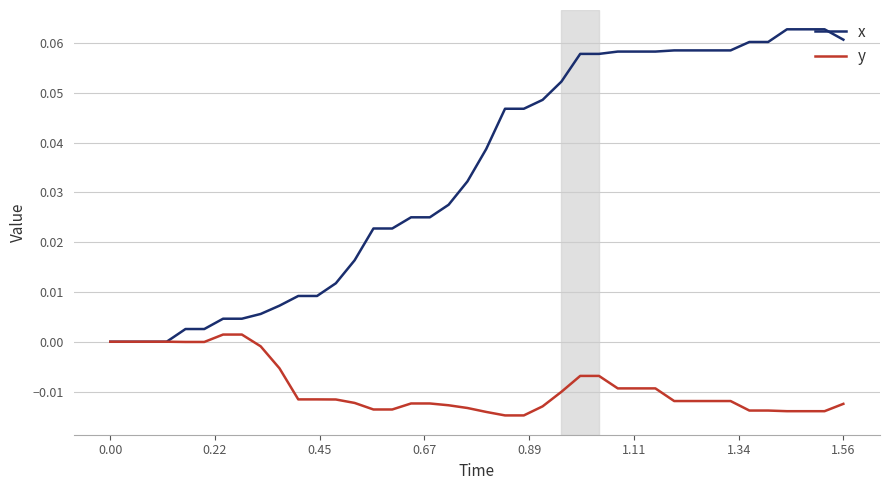

Which series has the largest total across all categories?

x